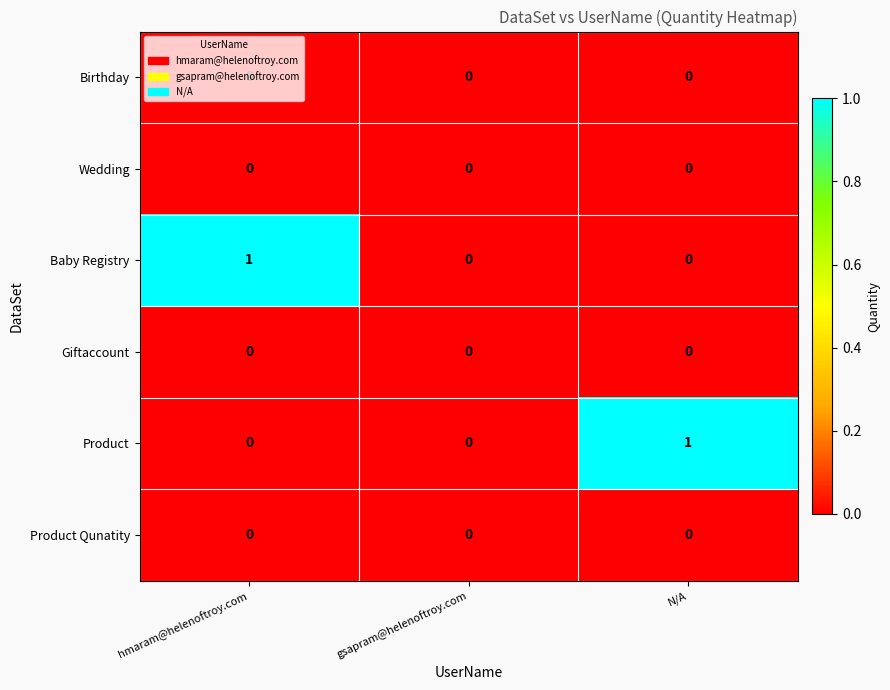

At which label does Baby Registry reach its peak?

hmaram@helenoftroy.com